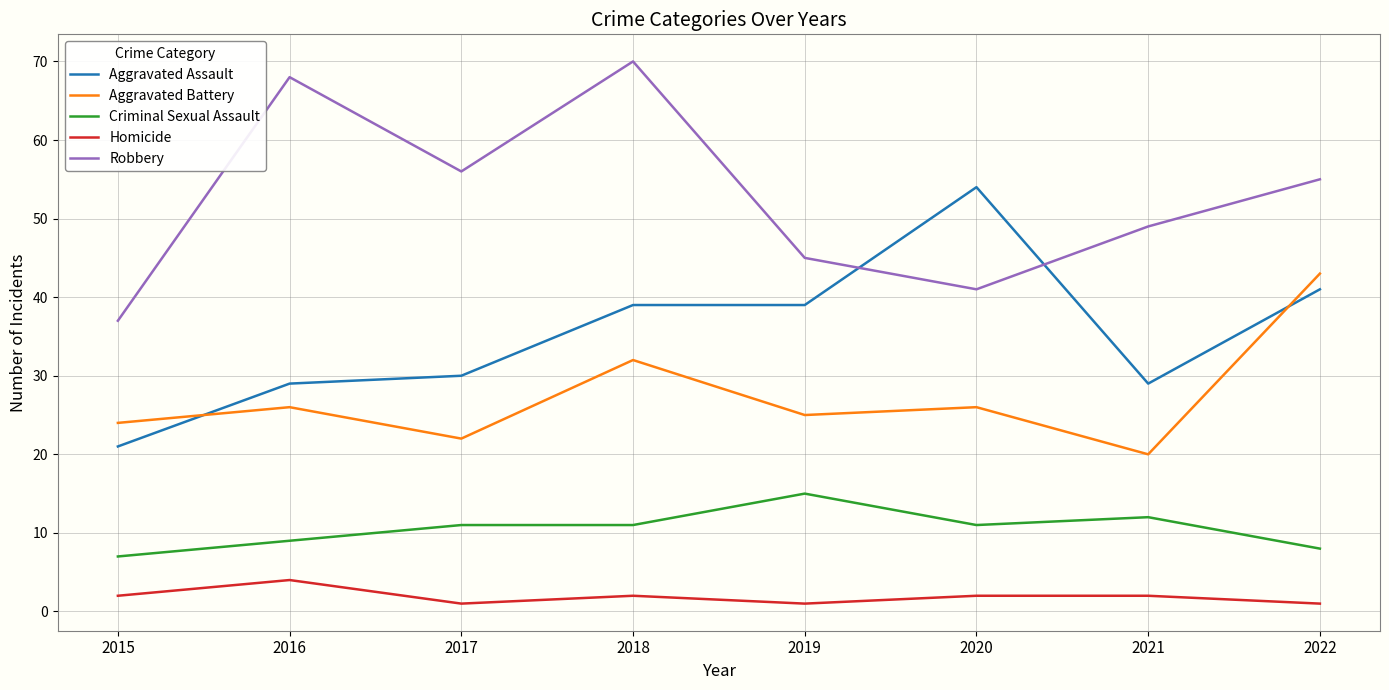

What is the maximum value shown in the chart?

70